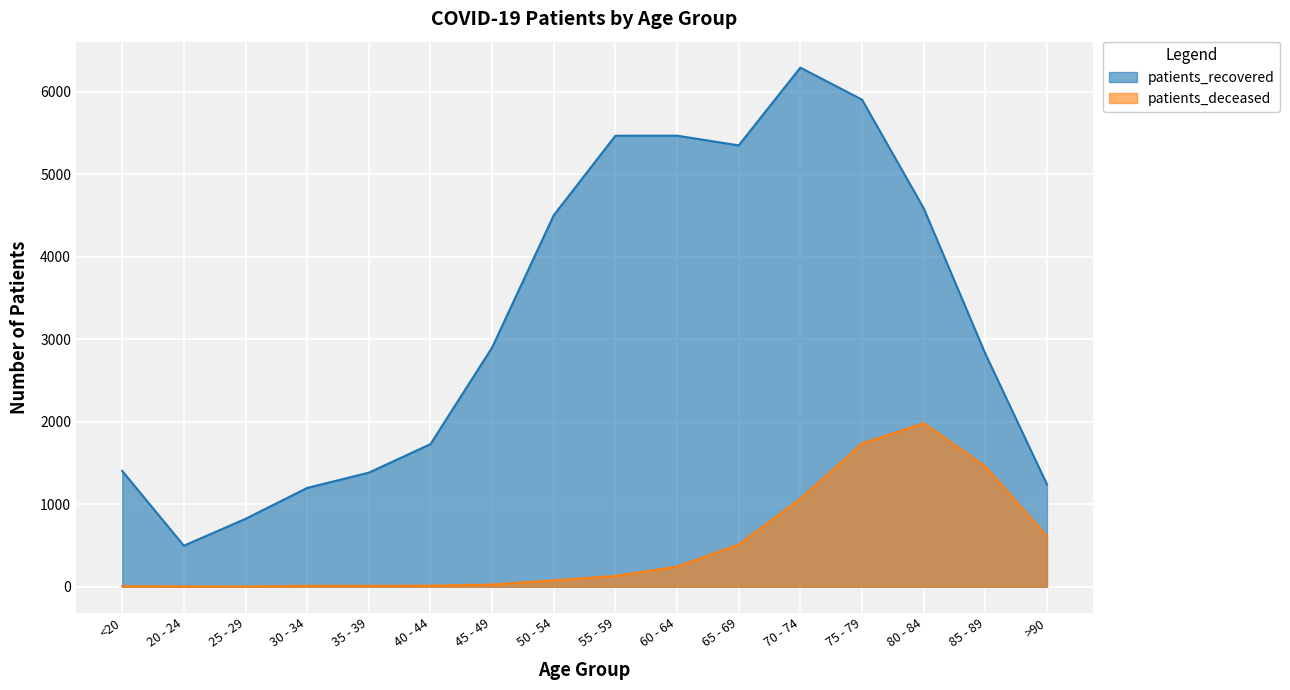

What is the difference between the highest and lowest values at 70 - 74?

5230